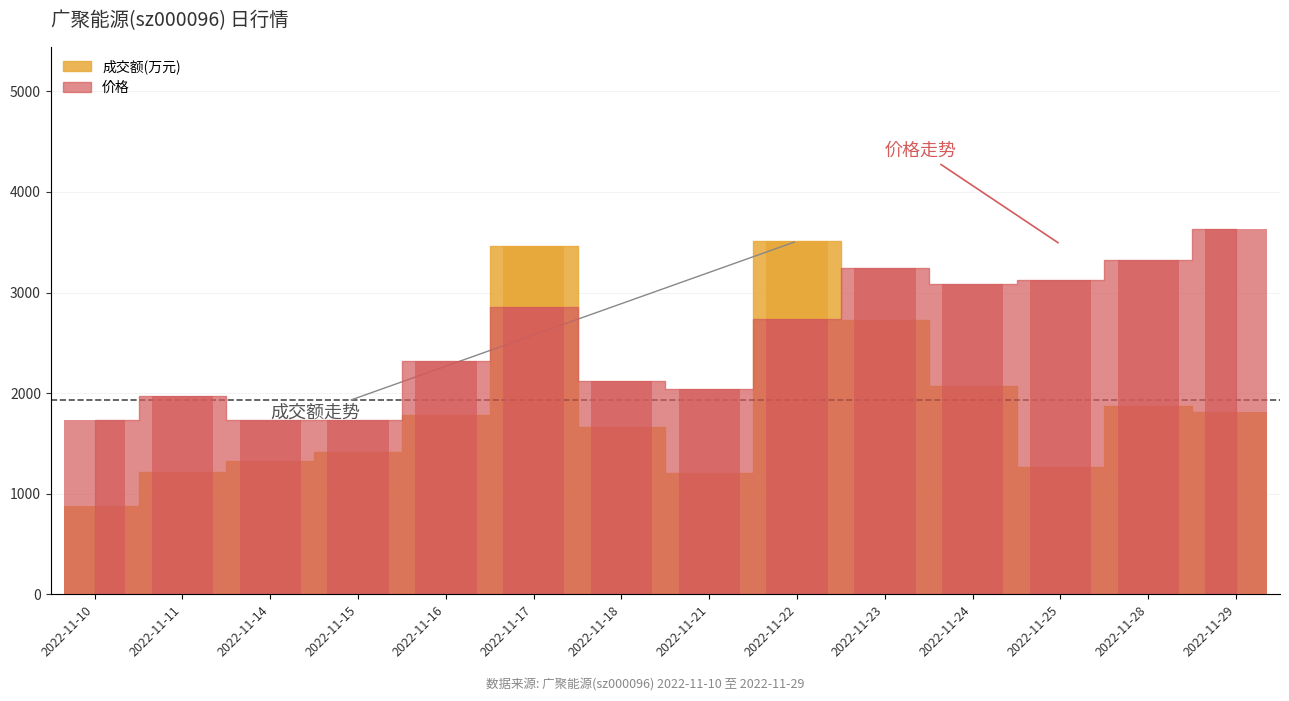

Between 2022-11-10 and 2022-11-29, which series saw the biggest shift?

价格